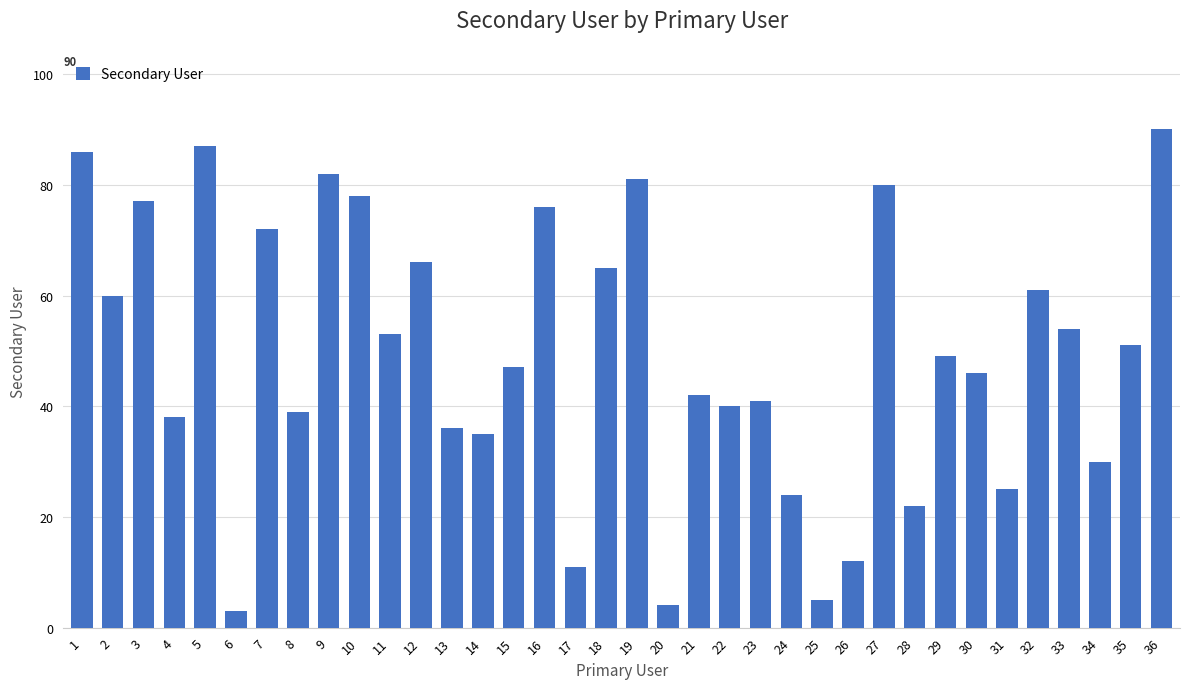

Where does the data first go above 49?

1